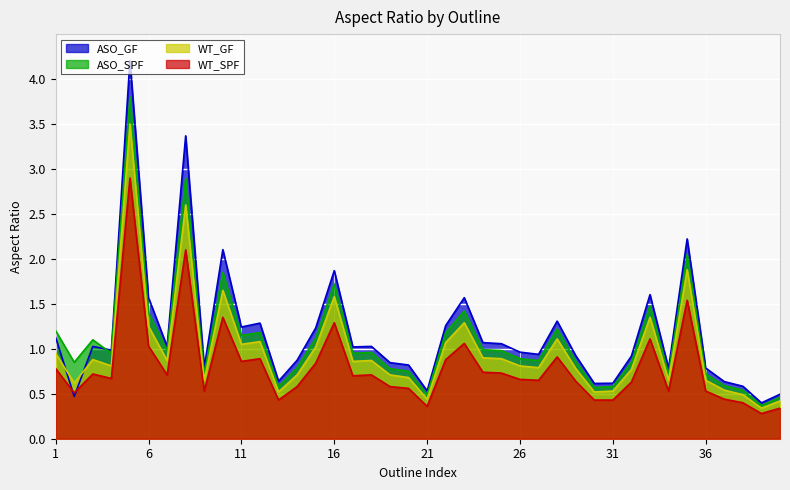

At how many categories does at least one series exceed 2?

4